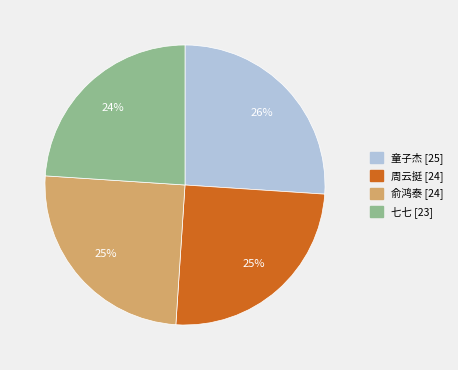

Between 周云挺 and 七七, which is larger?

周云挺